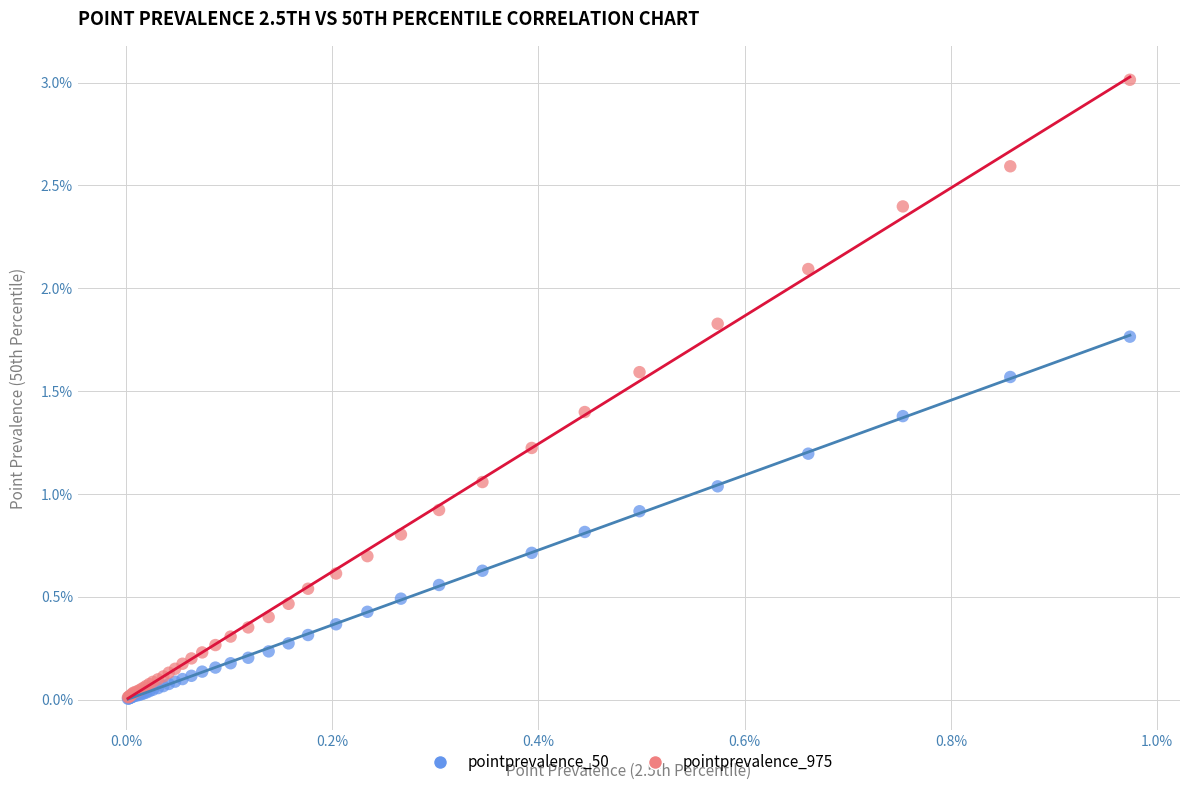

Which series contains the highest Y value?

pointprevalence_975